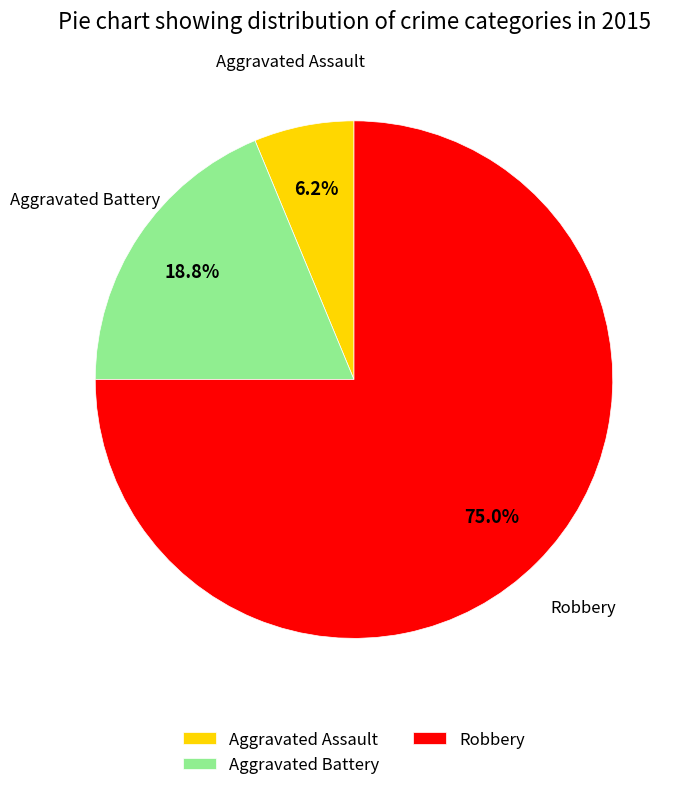

Is the sum of Aggravated Battery and Aggravated Assault greater than half?

No